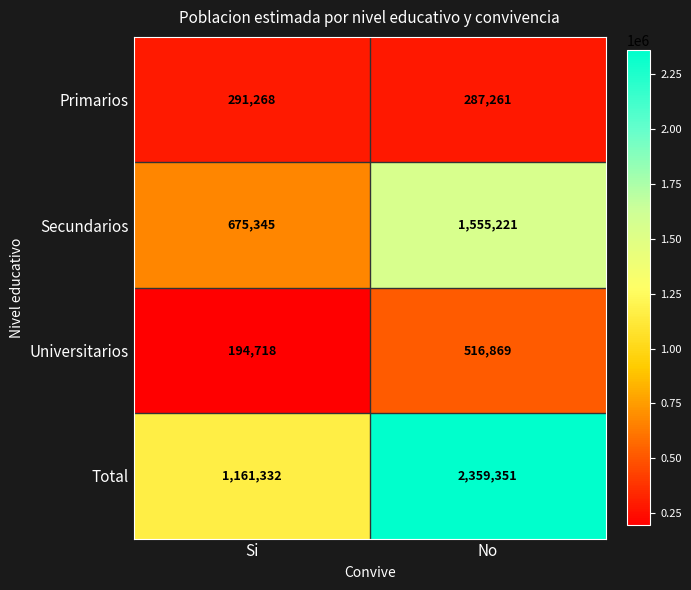

Which series has the largest range (max minus min)?

Total